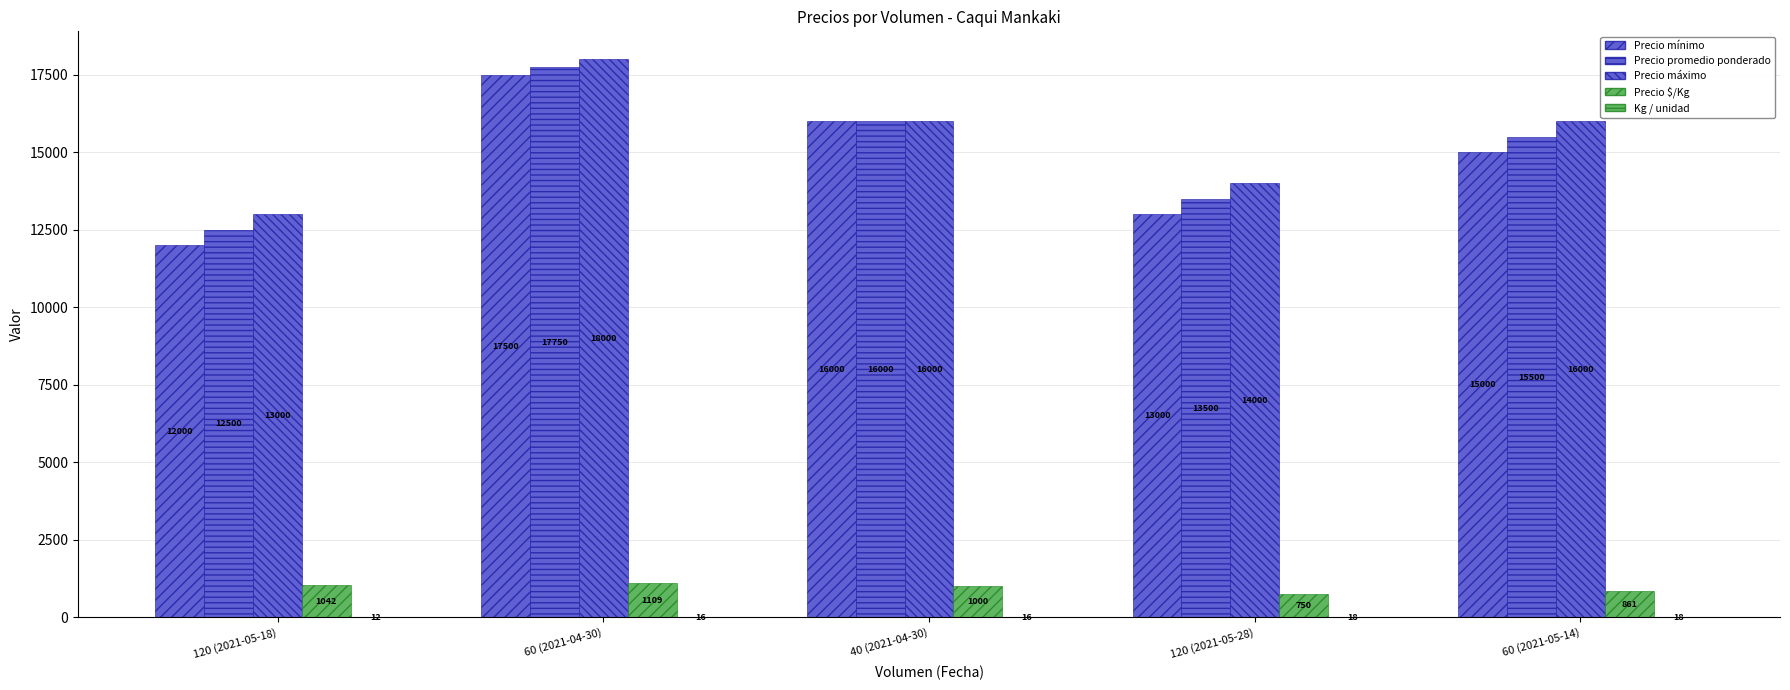

What is the maximum value for Precio $/Kg?

1109